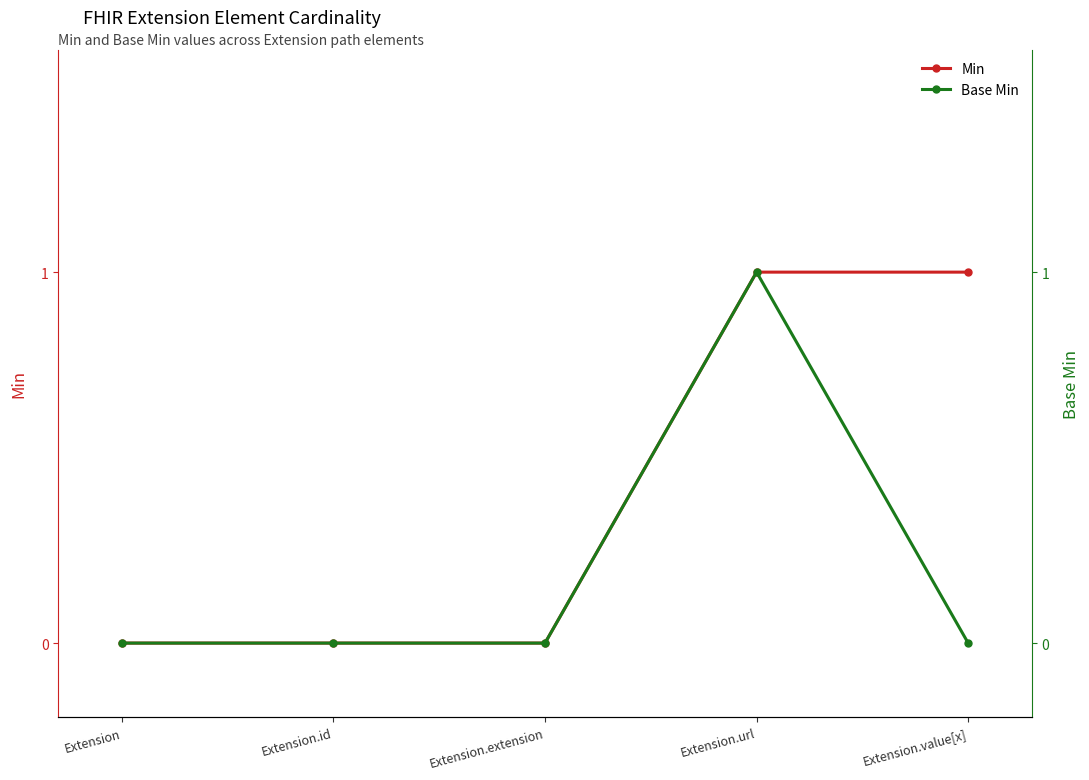

Reading left to right, transcribe all the data shown in this chart.

Min: 0	0	0	1	1
Base Min: 0	0	0	1	0